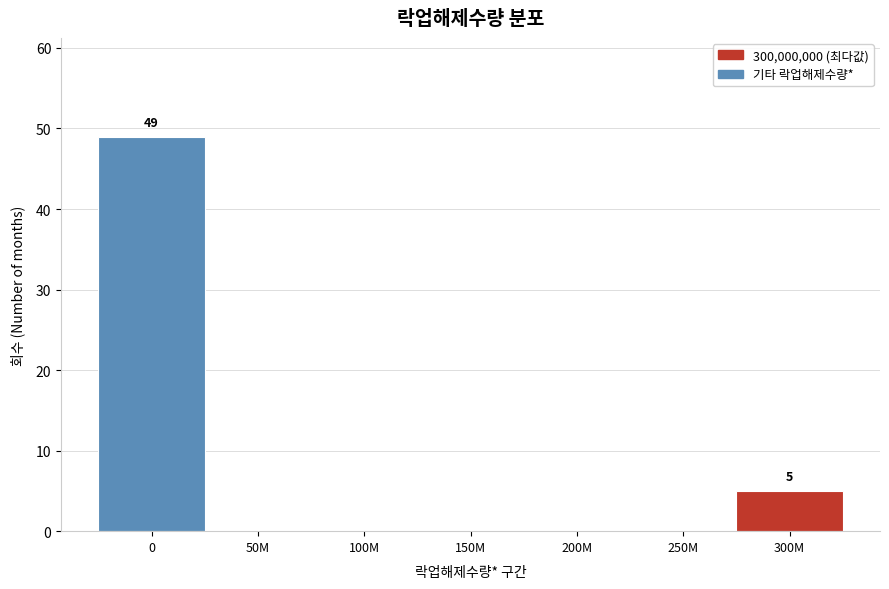

Reading left to right, what are all the values shown in this chart?

0=49	50M=0	100M=0	150M=0	200M=0	250M=0	300M=5